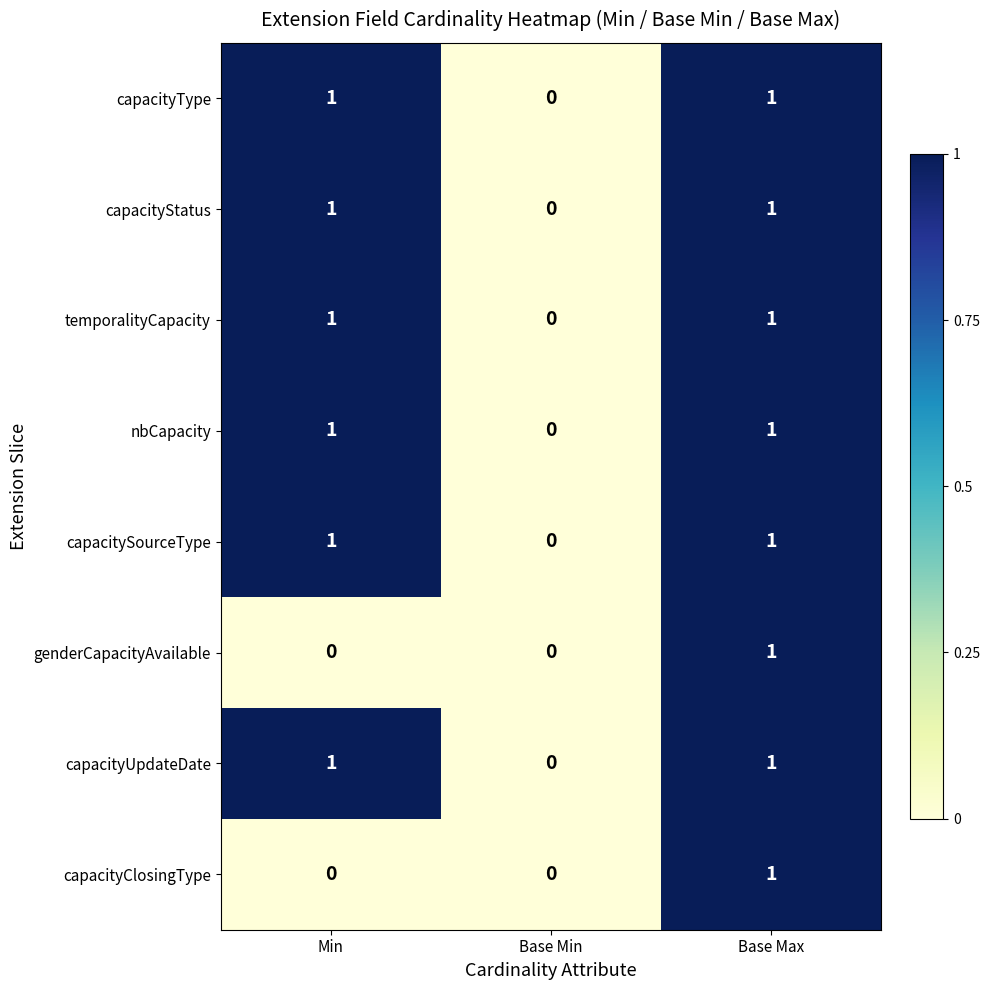

True or false: capacityType has a value of 2 at Min.

False